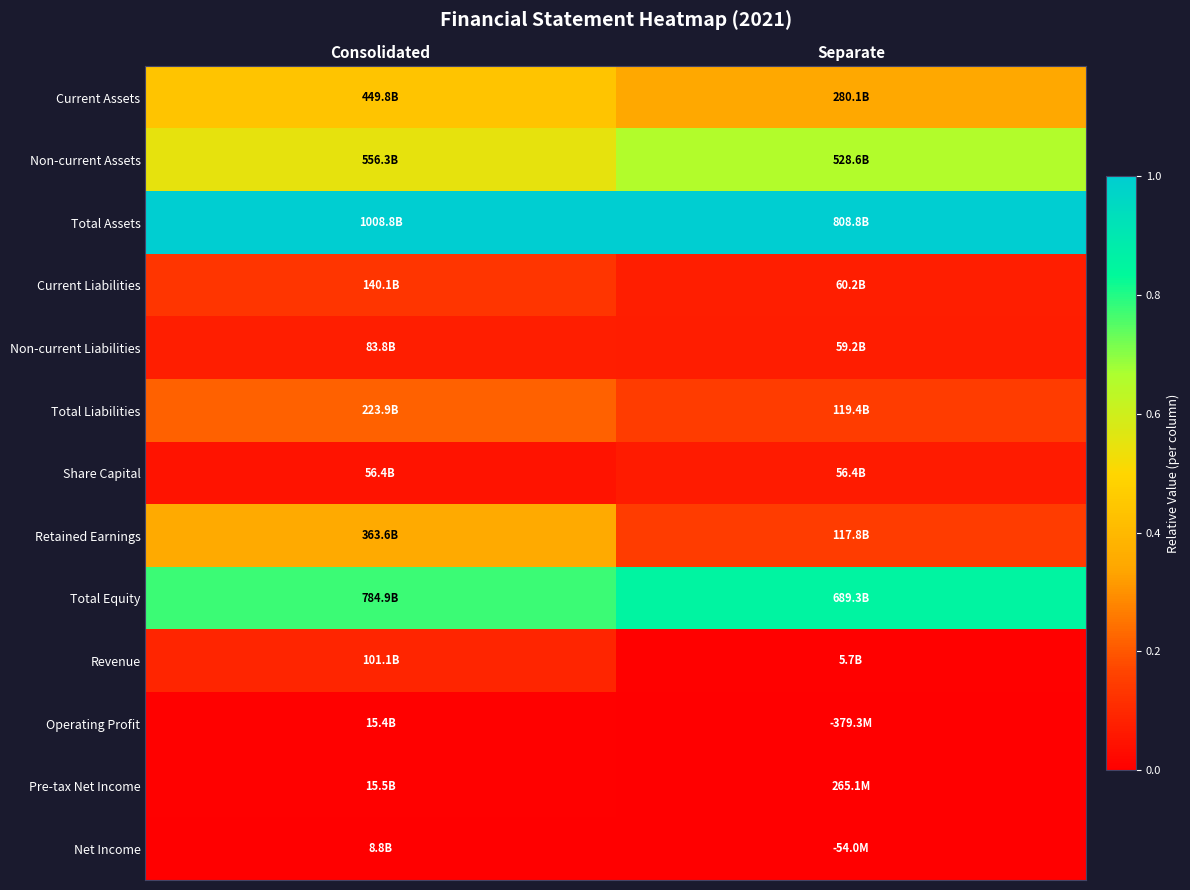

Reading right to left, extract all data points from this chart.

Current Assets: Separate=0.3	Consolidated=0.4
Non-current Assets: Separate=0.7	Consolidated=0.5
Total Assets: Separate=1.0	Consolidated=1.0
Current Liabilities: Separate=0.1	Consolidated=0.1
Non-current Liabilities: Separate=0.1	Consolidated=0.1
Total Liabilities: Separate=0.1	Consolidated=0.2
Share Capital: Separate=0.1	Consolidated=0.0
Retained Earnings: Separate=0.1	Consolidated=0.4
Total Equity: Separate=0.9	Consolidated=0.8
Revenue: Separate=0.0	Consolidated=0.1
Operating Profit: Separate=0.0	Consolidated=0.0
Pre-tax Net Income: Separate=0.0	Consolidated=0.0
Net Income: Separate=0.0	Consolidated=0.0